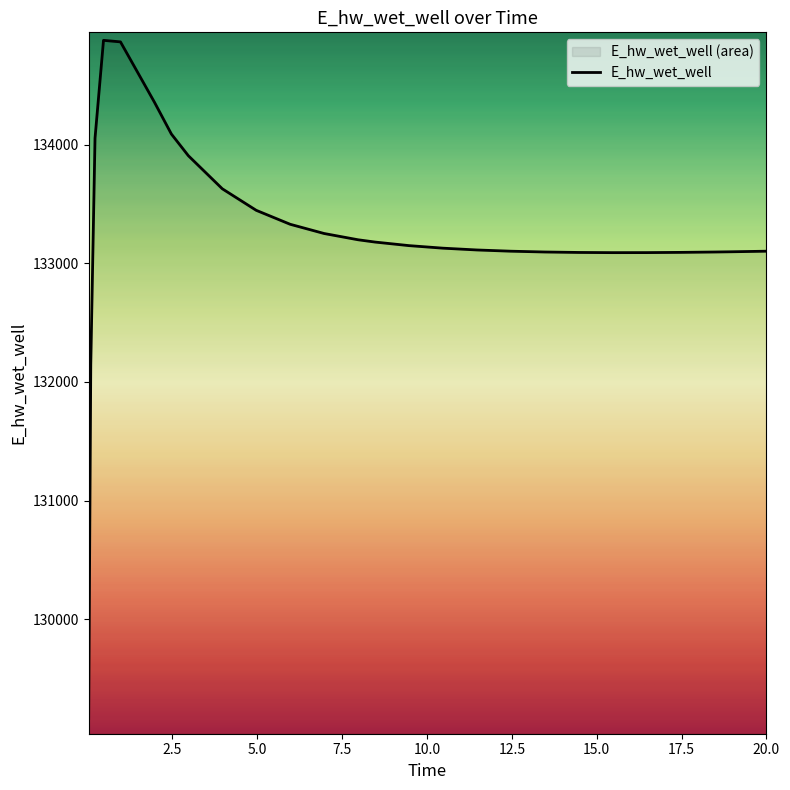

Reading left to right, extract all data points from this chart.

0.03125=129163.8	0.09375=132146.4	0.21875=134054.8	0.46875=134879.4	0.96875=134866.3	1.96875=134358.2	2.46875=134089.5	2.96875=133906.8	3.96875=133628.0	4.96875=133446.5	5.96875=133328.8	6.96875=133251.1	7.96875=133198.3	8.46875=133179.0	9.46875=133149.0	10.46875=133127.5	11.46875=133112.3	12.46875=133101.9	13.46875=133095.2	14.46875=133091.4	15.46875=133089.8	16.46875=133090.1	17.46875=133092.0	18.46875=133095.1	18.96875=133097.1	19.96875=133101.8	20.0=133102.0